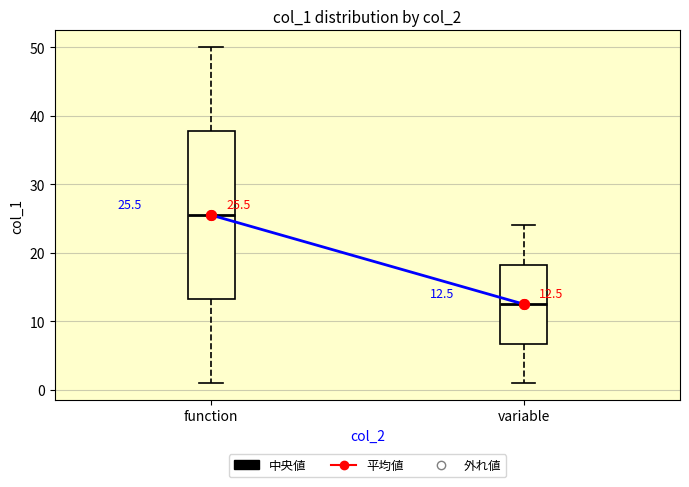

Which box is the tallest, from its lower edge to its upper edge?

function